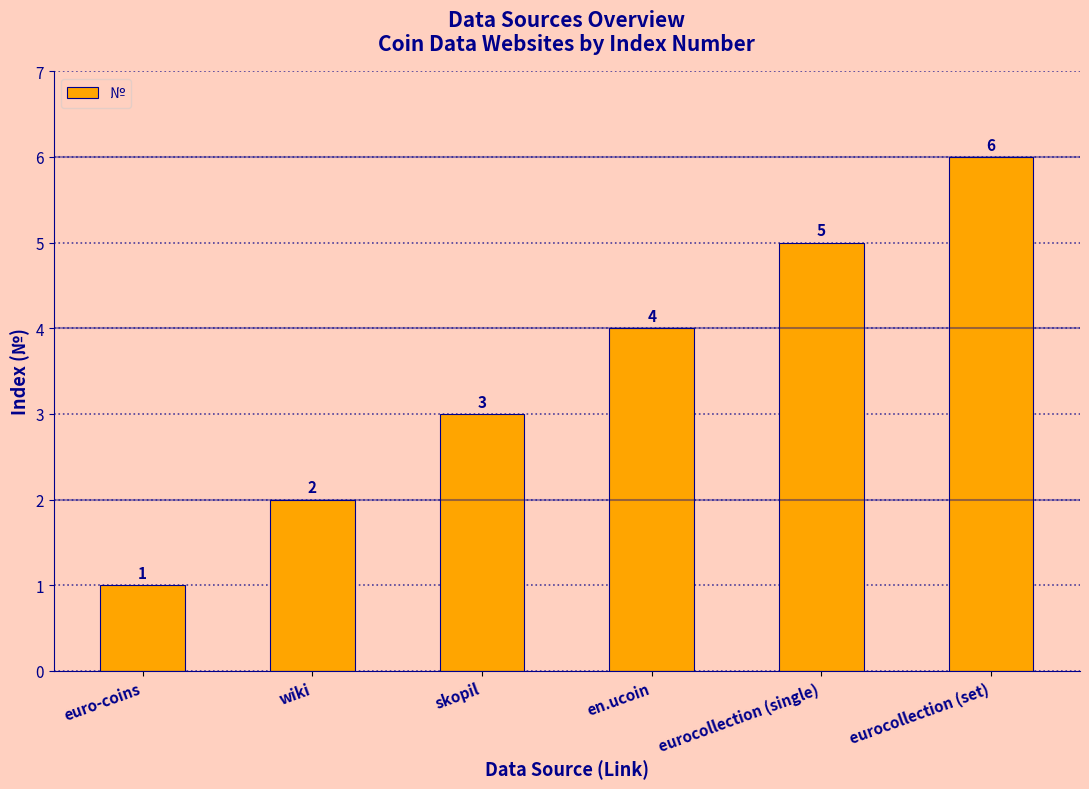

What is the sum of the values at euro-coins and skopil?

4